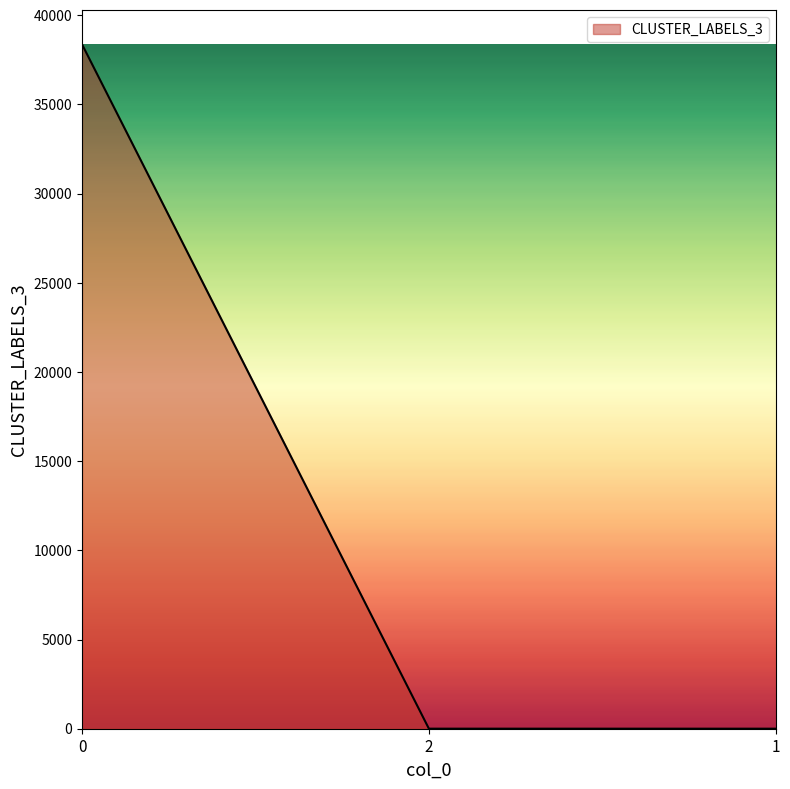

The value at 0 is 38369. True or false?

True